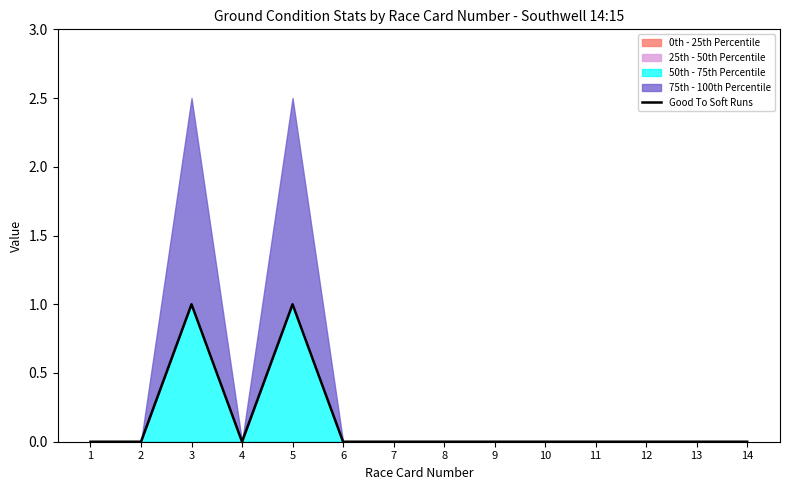

Which category has the highest value across all series?

3